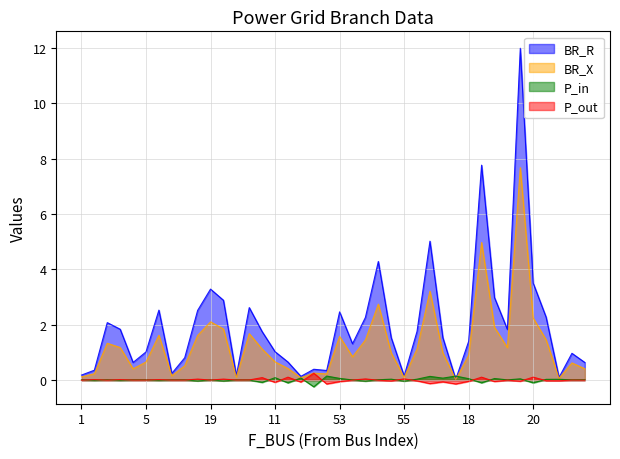

How many categories are shown in the chart?

40